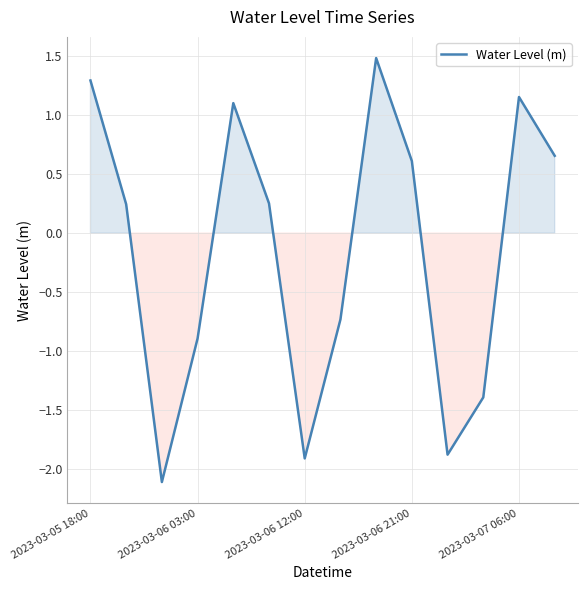

What is the difference between the maximum and minimum values?

3.6